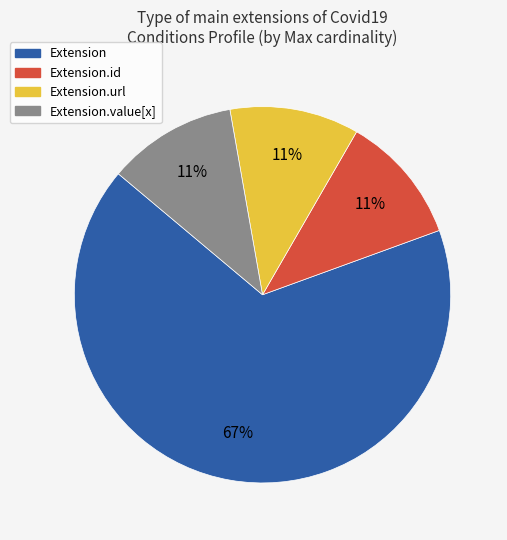

Combined, do Extension.value[x] and Extension account for over 50%?

Yes